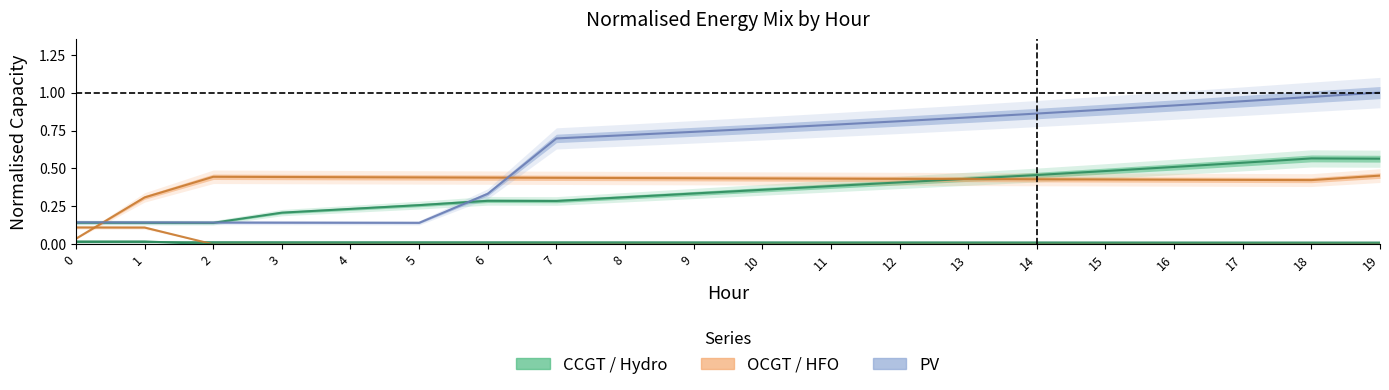

Which series ends up on top after the final intersection of DO and Hydro?

Hydro